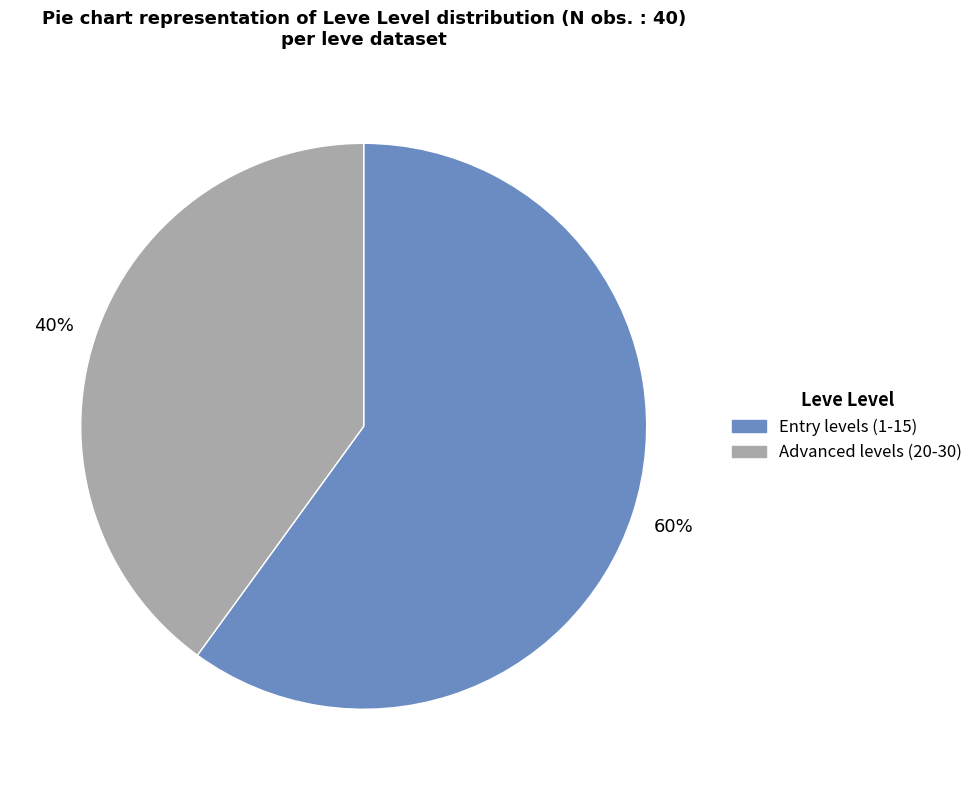

Is there any slice that represents more than half of the pie?

Yes